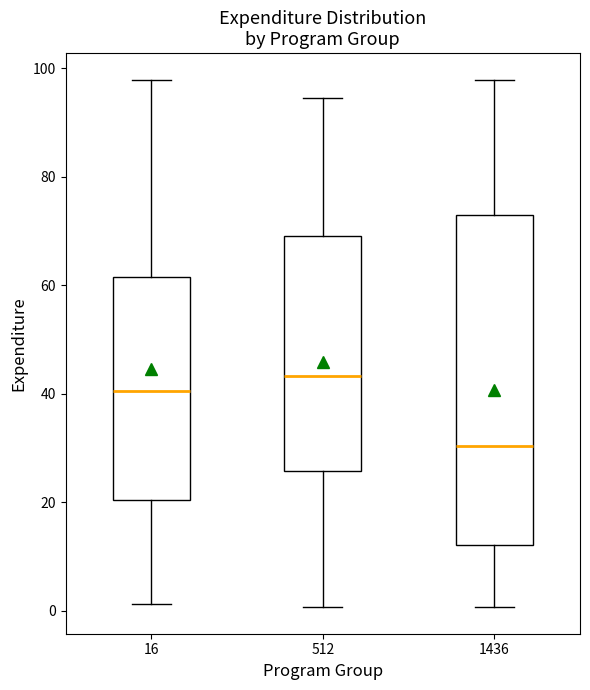

Which box is the tallest, from its lower edge to its upper edge?

1436